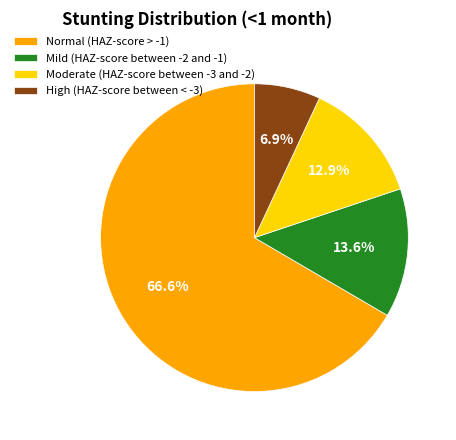

How many slices are in this pie chart?

4